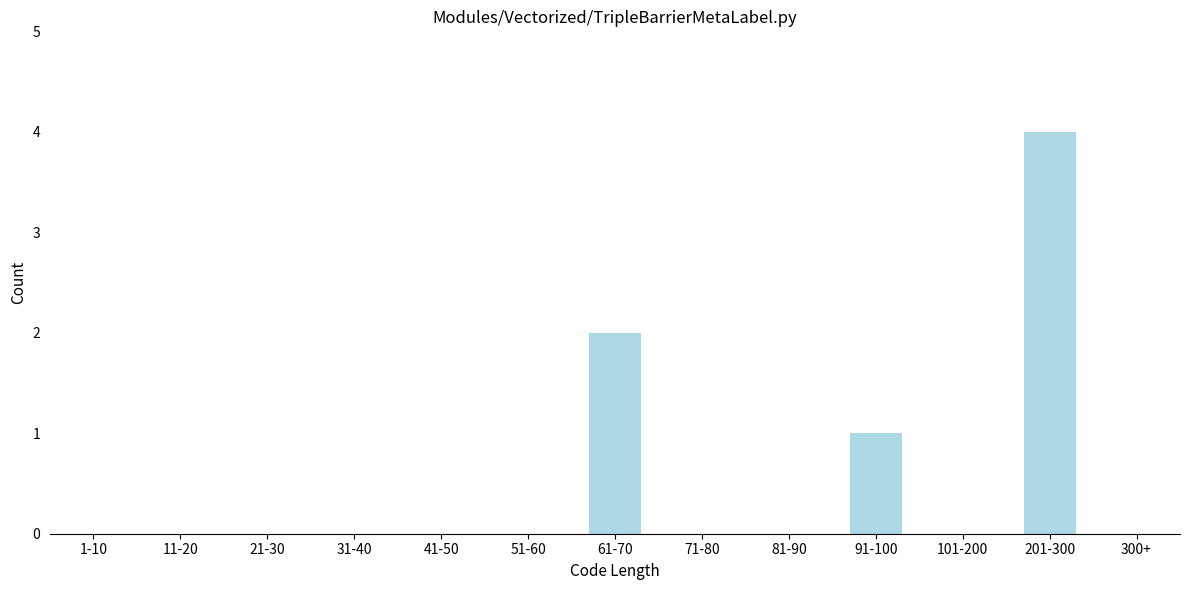

Reading left to right, list all the values displayed in this chart.

1-10=0	11-20=0	21-30=0	31-40=0	41-50=0	51-60=0	61-70=2	71-80=0	81-90=0	91-100=1	101-200=0	201-300=4	300+=0